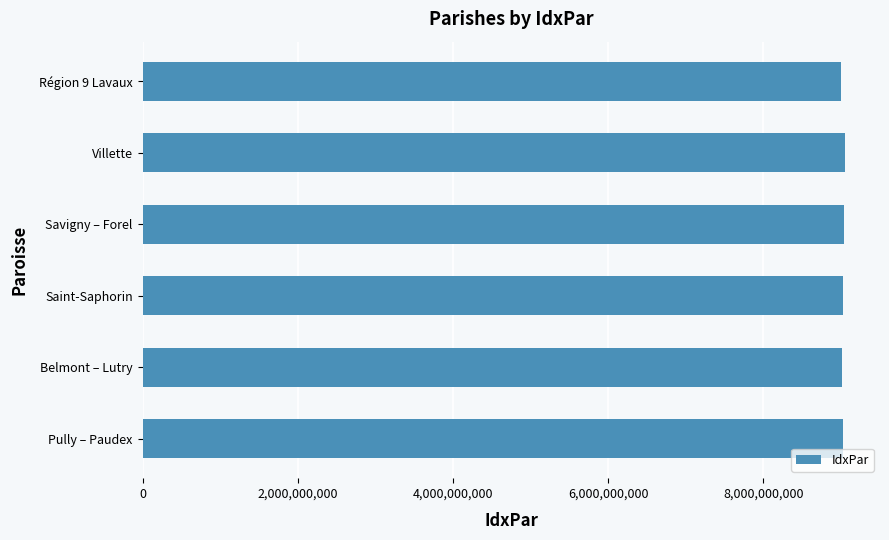

Approximately how many times larger is the value at Belmont – Lutry compared to Région 9 Lavaux?

1.0